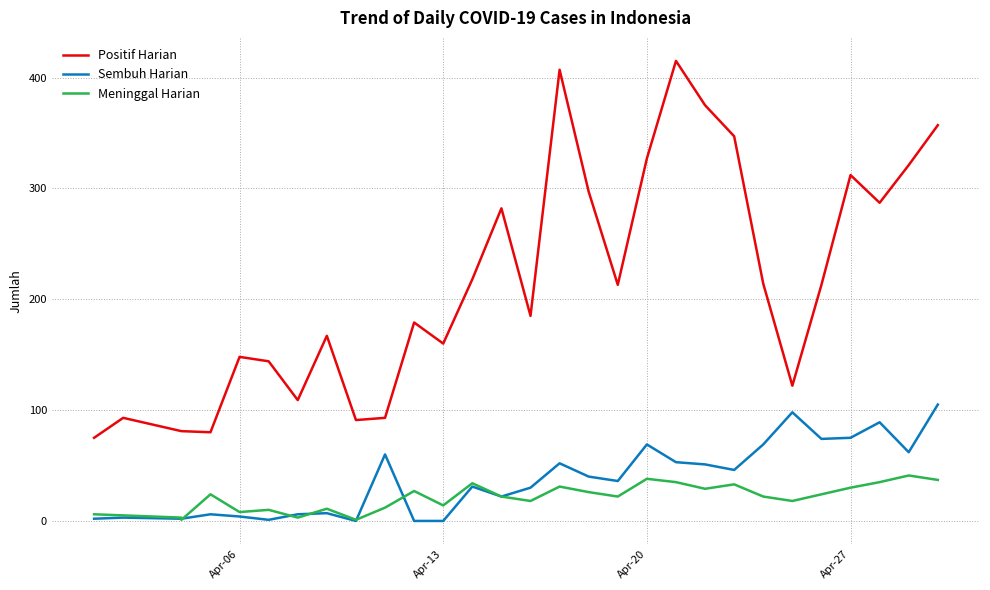

Which series has the widest spread of values?

Positif Harian